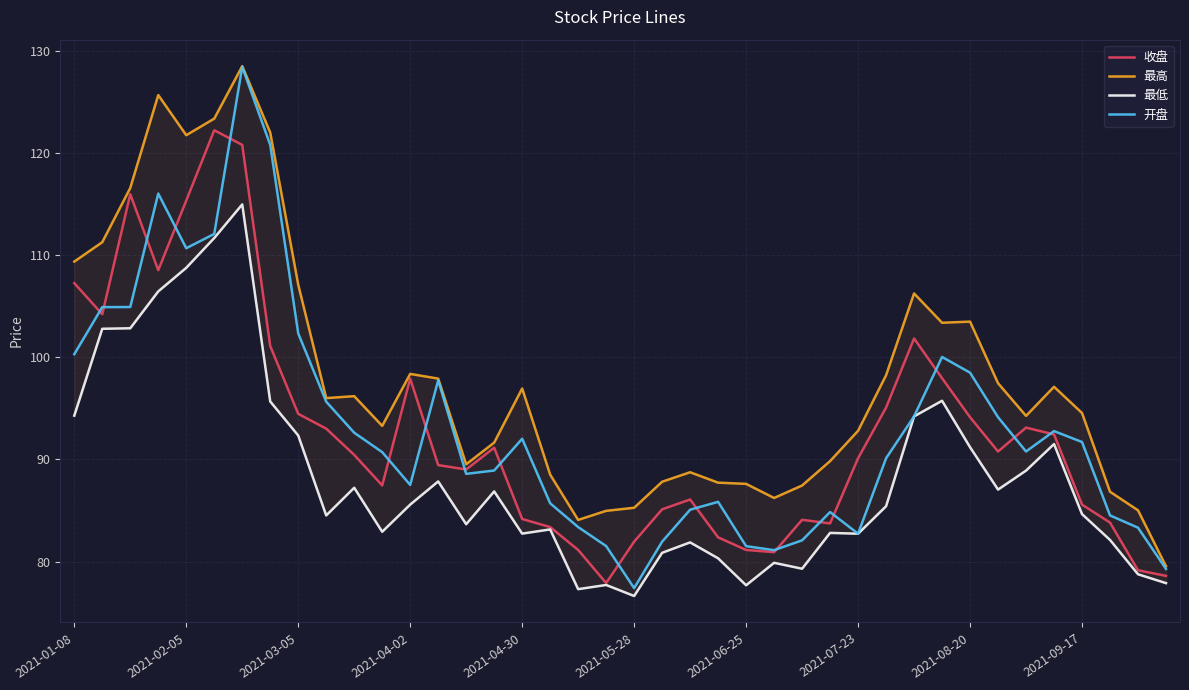

Count the number of data series in this chart.

4